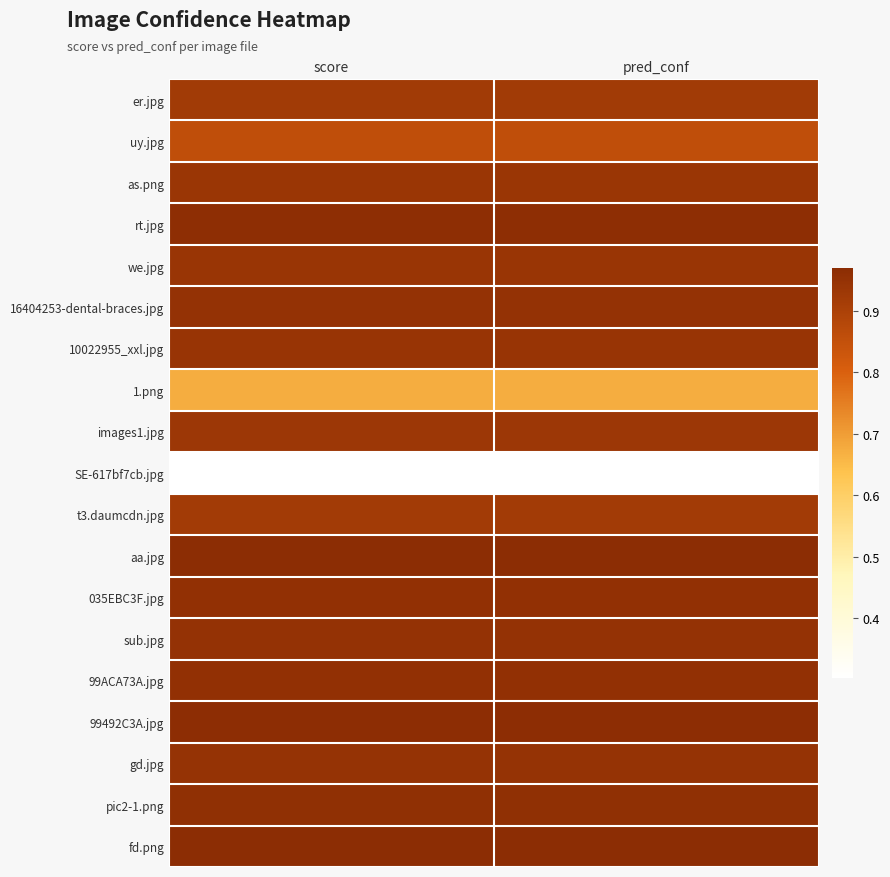

What is the total value across all series at score?

17.0